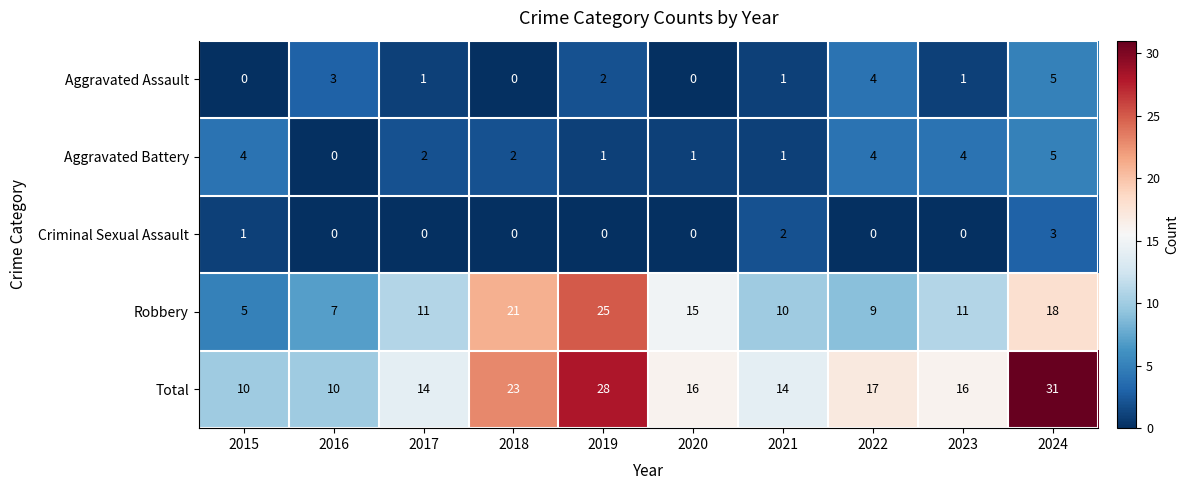

What is the spread (max minus min) of values at 2016?

10